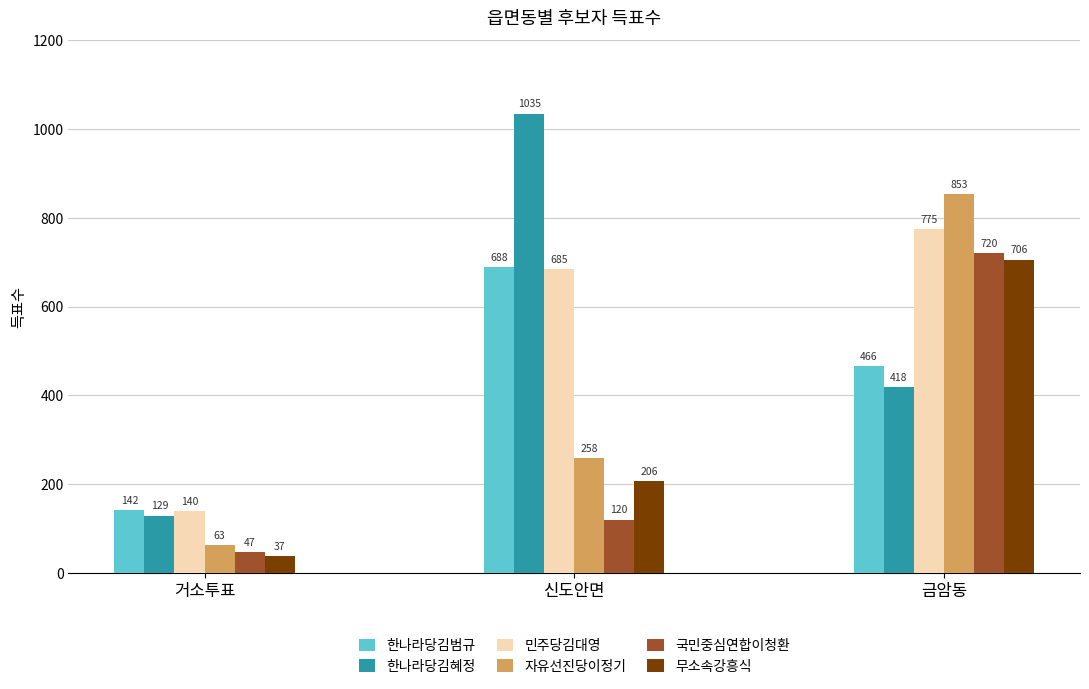

What is the lowest value of the 무소속강흥식 series?

37